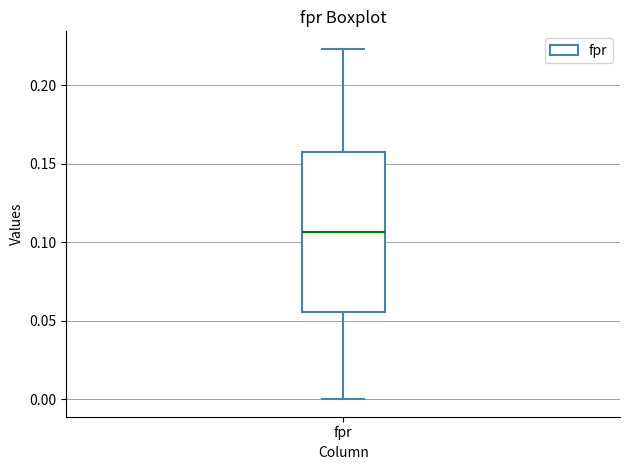

Transcribe this box plot: give where the median line is, the range the box spans, and where the two whiskers end, as read against the y-axis. The values are not printed on the chart, so give them approximately, as read against the axis.

median 0.105, box 0.055 to 0.160, whiskers 0.000 to 0.225